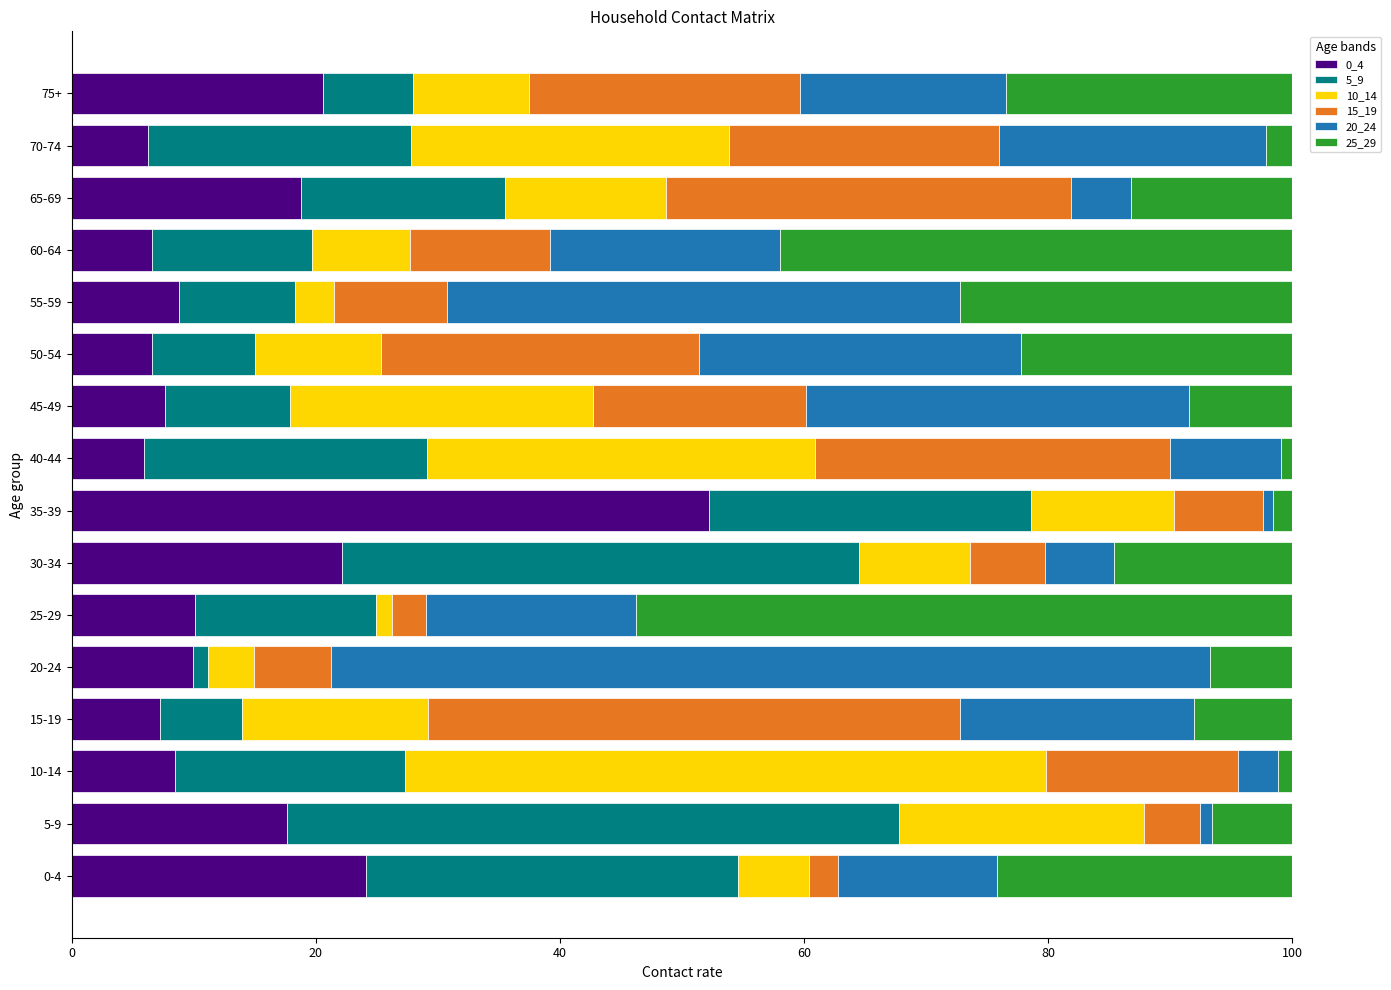

Is it true that 0_4 equals 22.2 at 30-34?

True